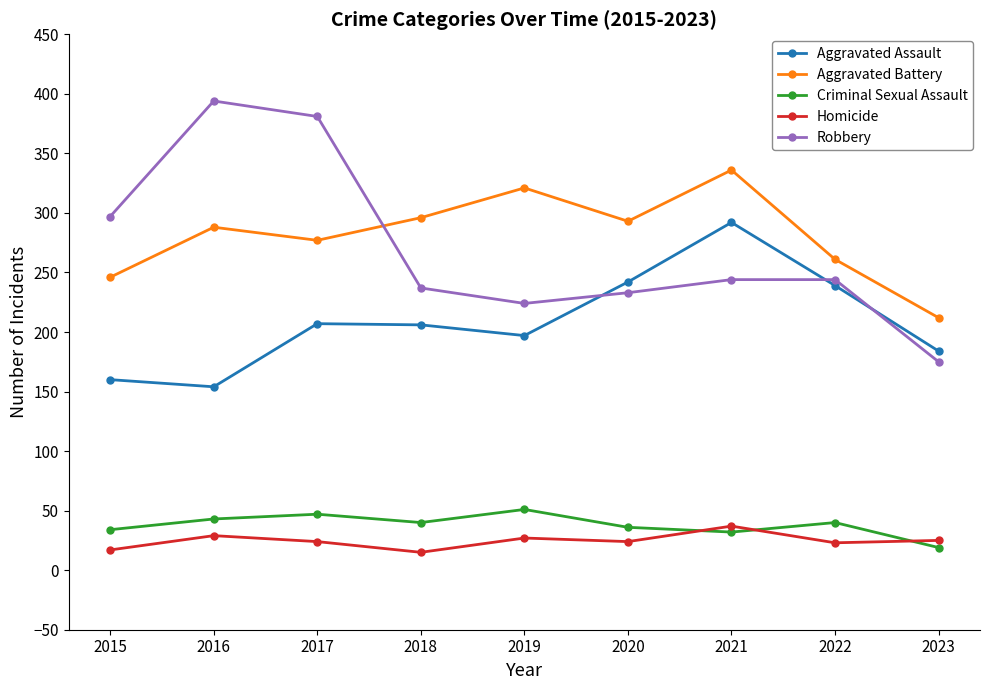

At how many categories does at least one series exceed 25?

9